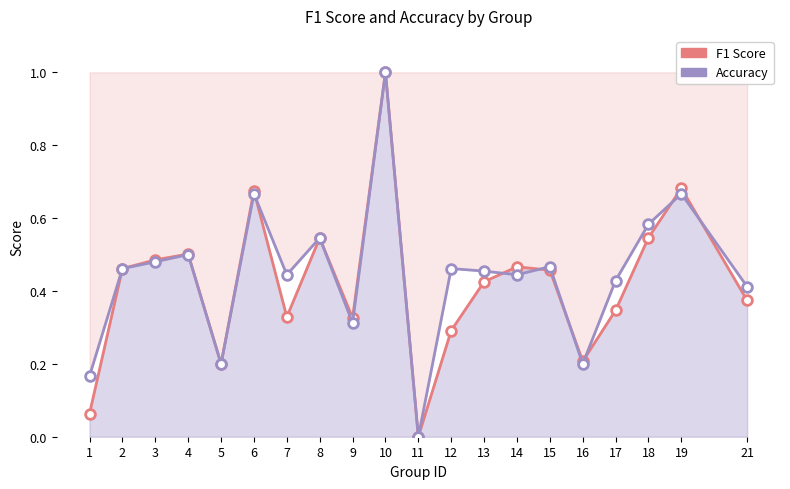

Which label corresponds to the largest value in the chart?

10